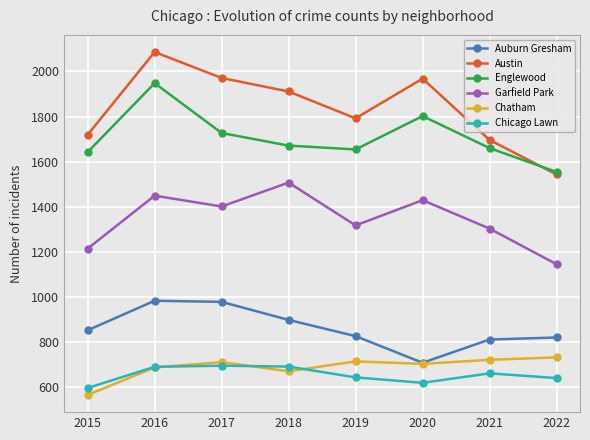

True or false: Garfield Park has a value of 879 at 2018.

False